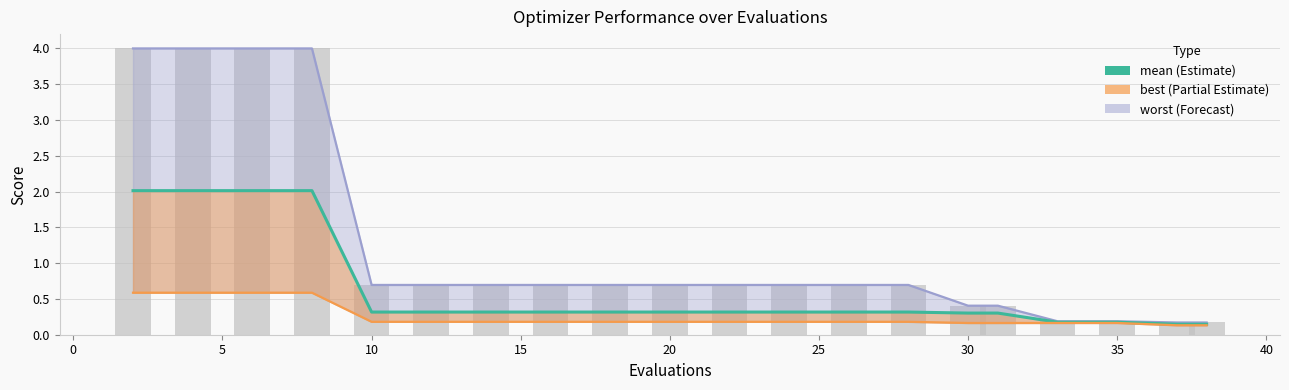

At how many categories does at least one series exceed 2?

4